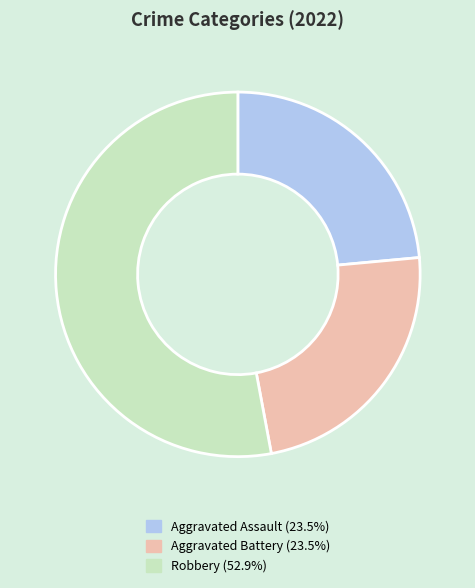

Does any single category account for the majority?

Yes